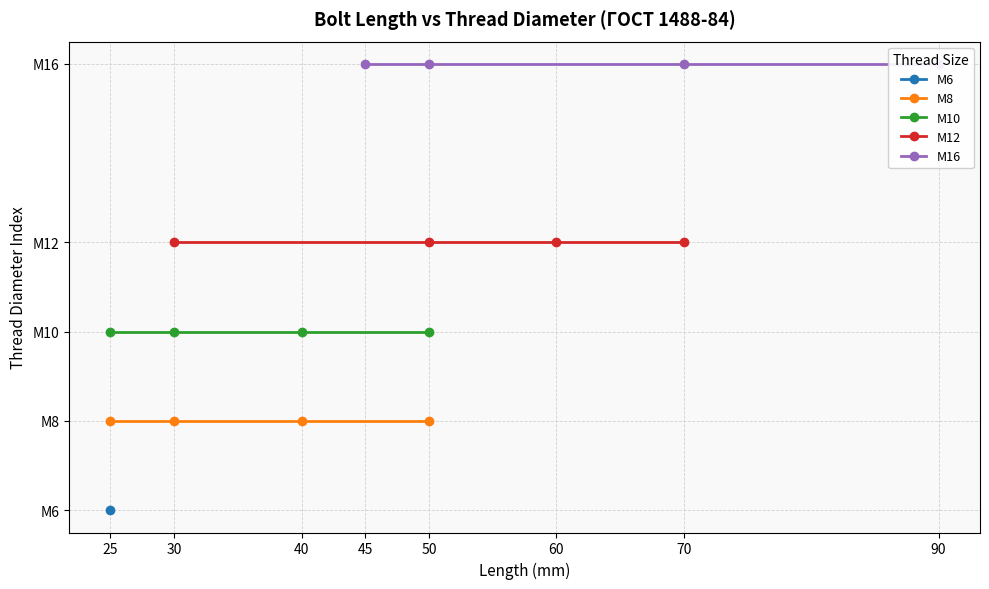

Which category has the lowest value across all series?

25